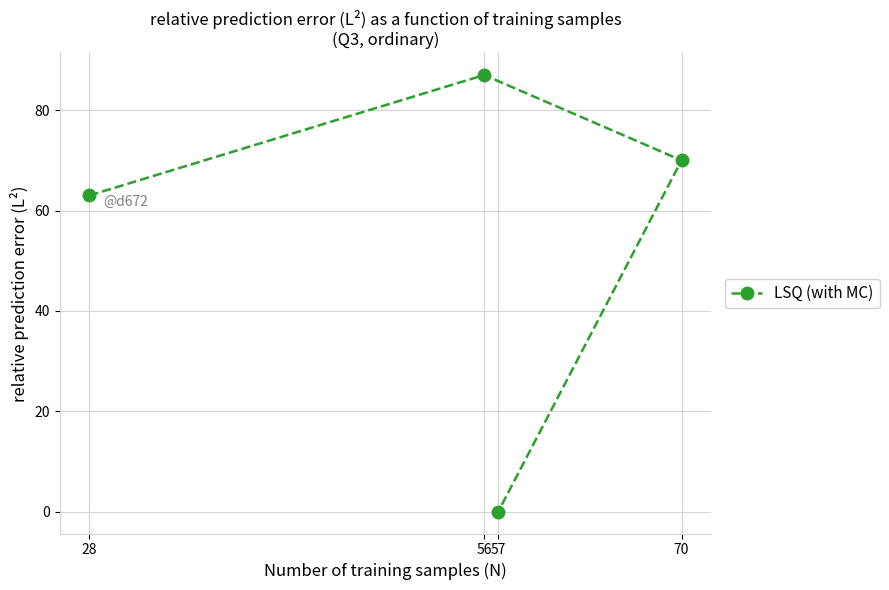

What is the difference between the second highest and minimum values?

70